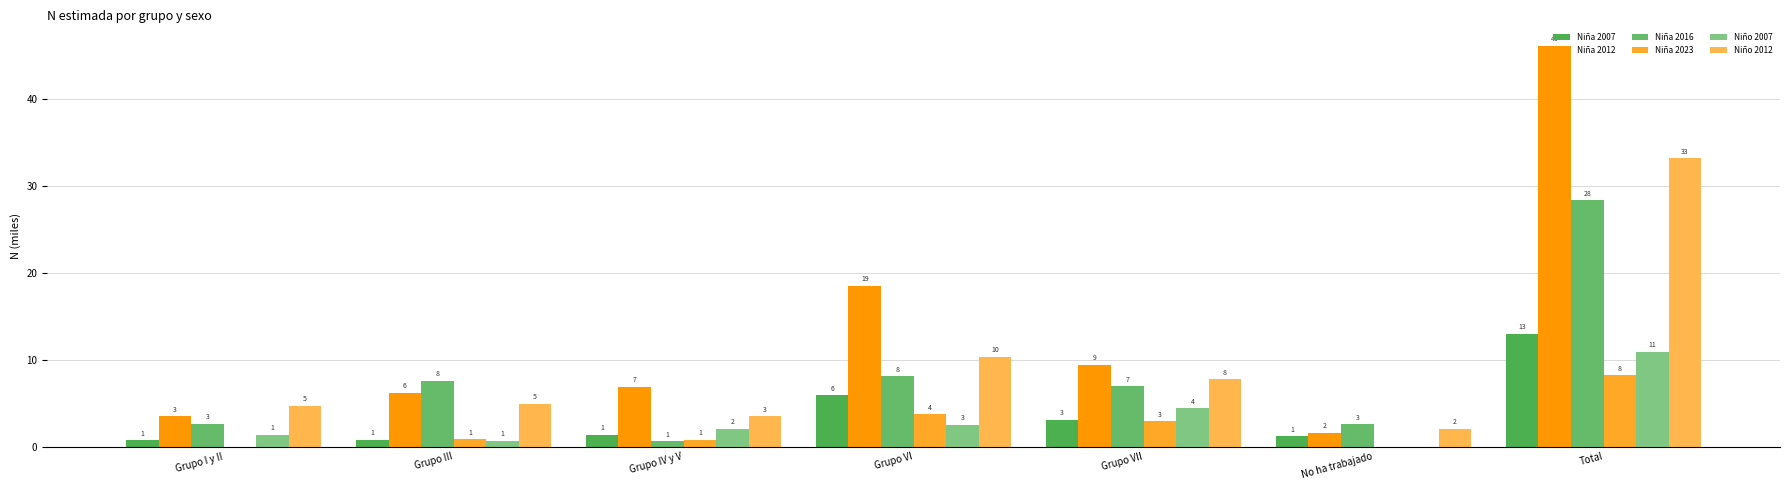

Are the bars grouped side by side (vs. stacked)?

Yes